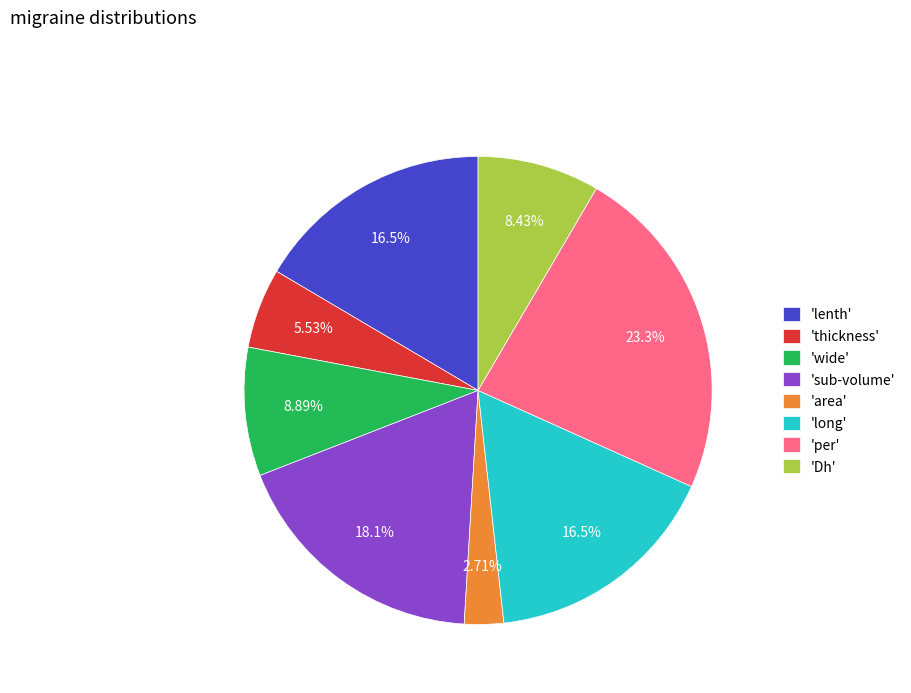

To the nearest percent, what is the difference between the largest and smallest slice percentages?

21%